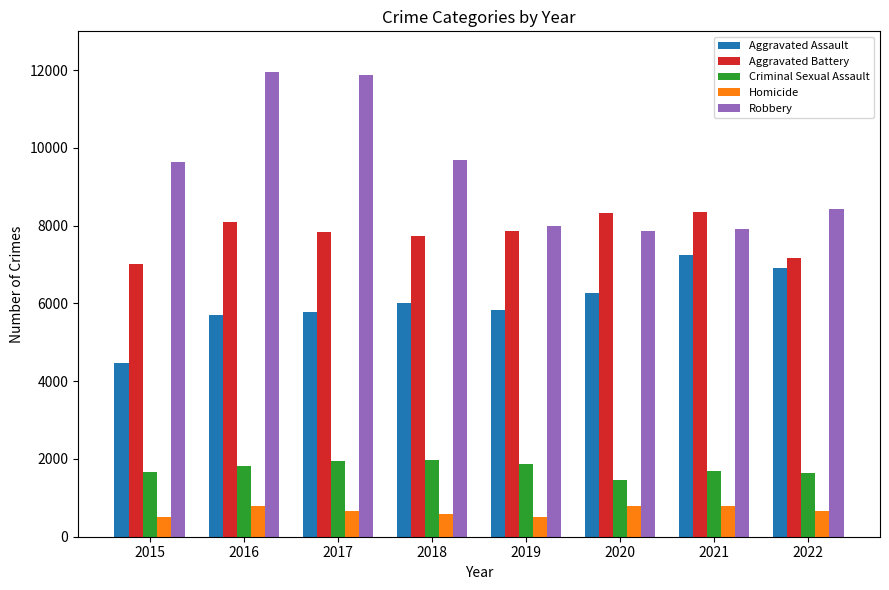

What value does the Robbery series have at 2018, to the nearest 10?

9680